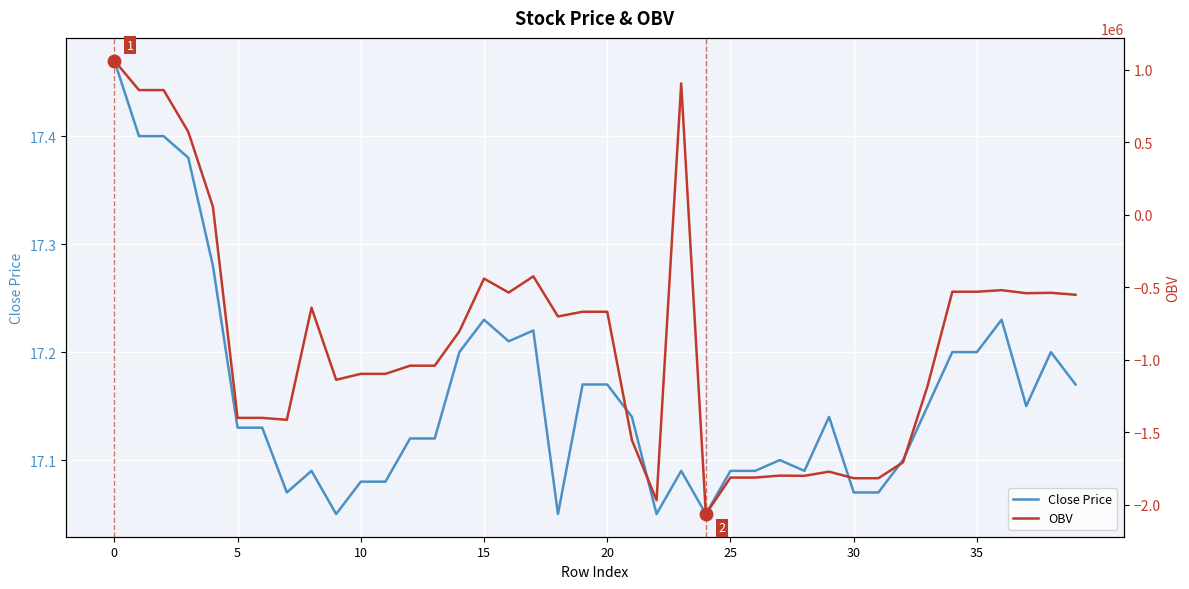

Which series changed the most between 9 and 19?

OBV